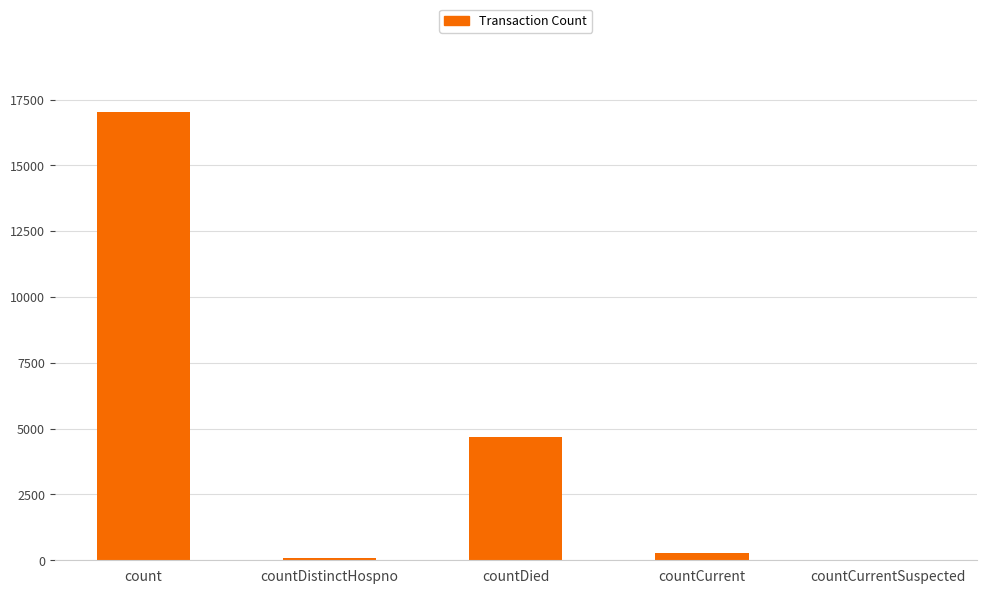

How many distinct data groups are displayed?

1